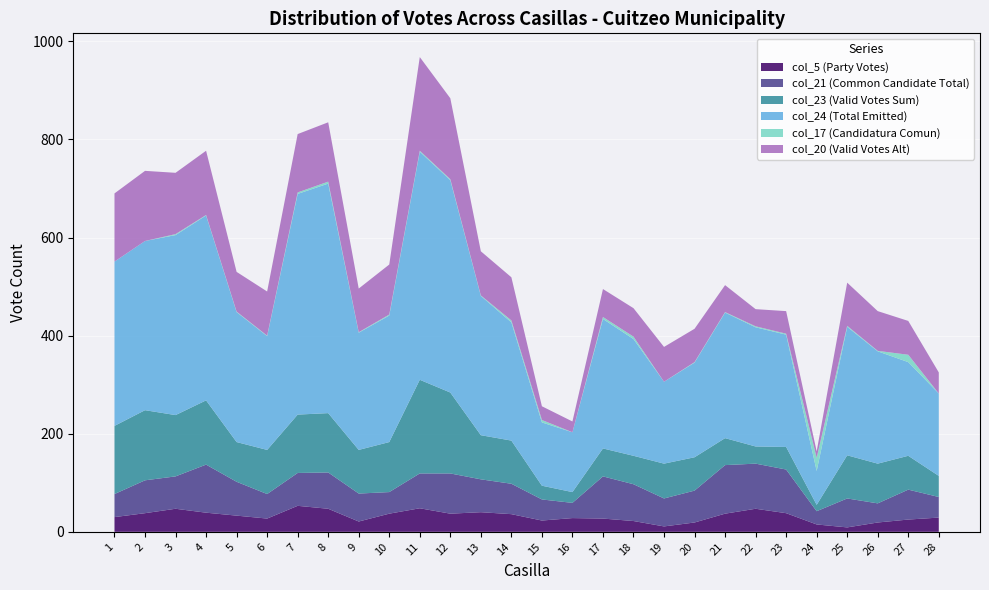

Reading left to right, transcribe all the data shown in this chart.

col_5: 30	38	47	39	33	27	53	47	21	37	48	37	40	36	23	28	27	22	11	19	37	47	38	15	9	19	25	29
col_21: 47	67	66	98	69	50	67	74	57	44	71	82	67	62	43	31	86	75	57	65	99	92	89	27	59	39	61	42
col_23: 139	143	125	131	81	90	119	121	89	102	191	165	90	88	28	22	57	58	71	68	55	35	46	13	88	81	69	43
col_24: 335	345	367	377	265	232	450	468	239	258	465	433	284	241	129	122	264	238	167	193	256	243	229	69	262	229	191	168
col_17: 0	0	2	1	1	1	3	4	1	2	2	2	1	4	5	0	4	5	0	1	1	2	2	27	2	1	15	0
col_20: 139	143	125	131	81	90	119	121	89	102	191	165	90	88	28	22	57	58	71	68	55	35	46	13	88	81	69	43